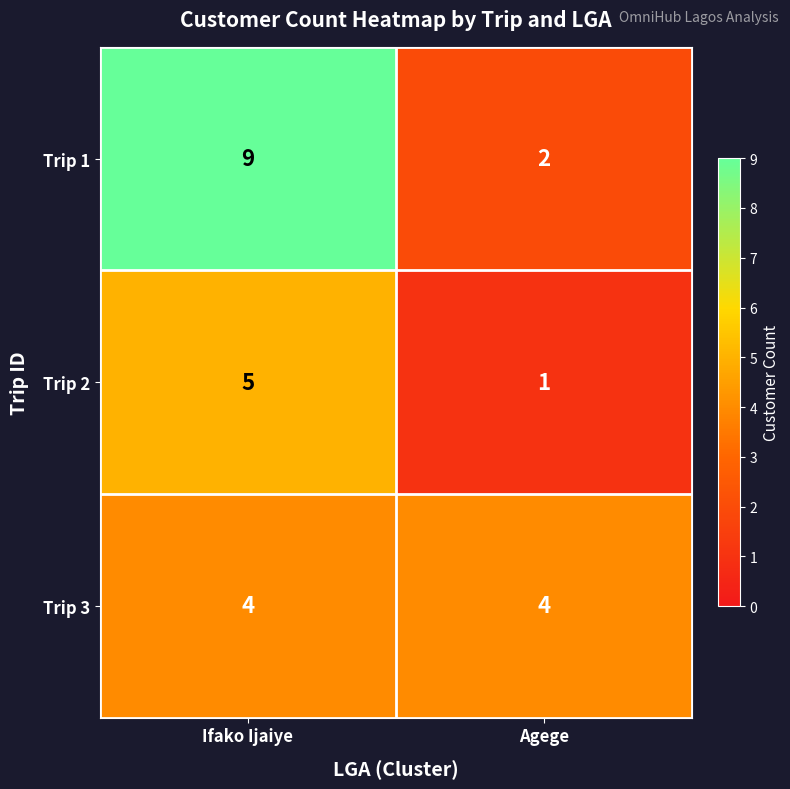

Rank the series by their maximum value, from highest to lowest.

Trip 1, Trip 2, Trip 3